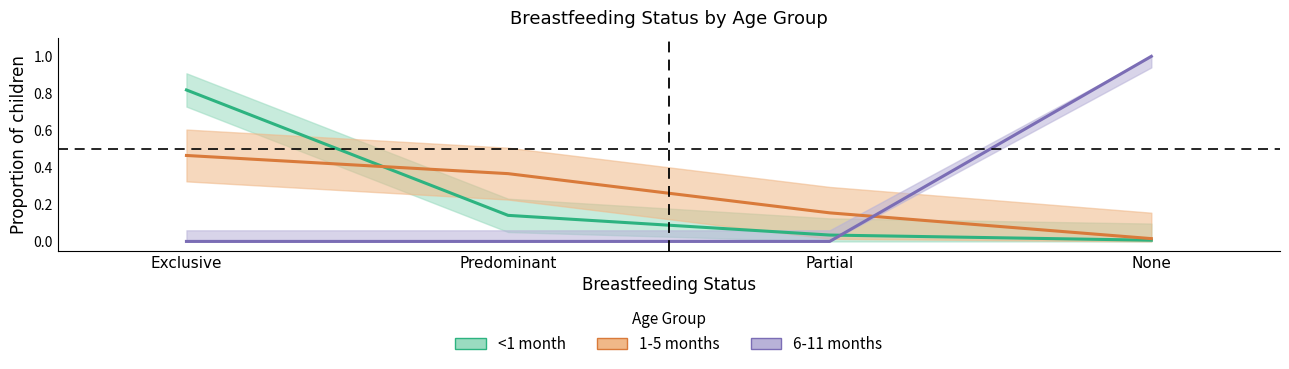

Reading right to left, transcribe all the data shown in this chart.

<1 month: None=0.0	Partial=0.0	Predominant=0.1	Exclusive=0.8
1-5 months: None=0.0	Partial=0.2	Predominant=0.4	Exclusive=0.5
6-11 months: None=1.0	Partial=0.0	Predominant=0.0	Exclusive=0.0